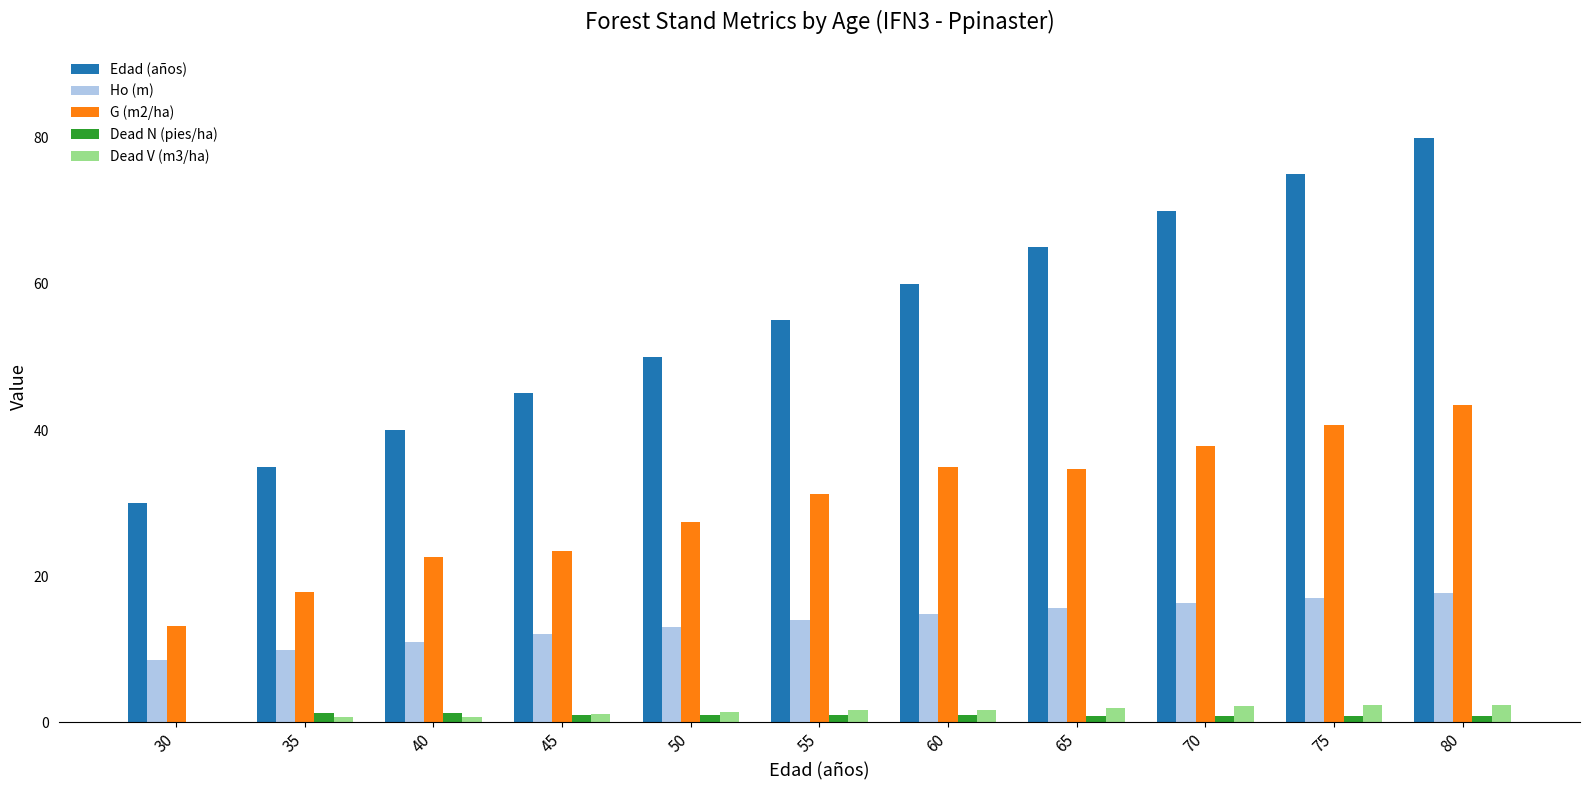

True or false: G (m2/ha) has a value of 22.6 at 40.

True